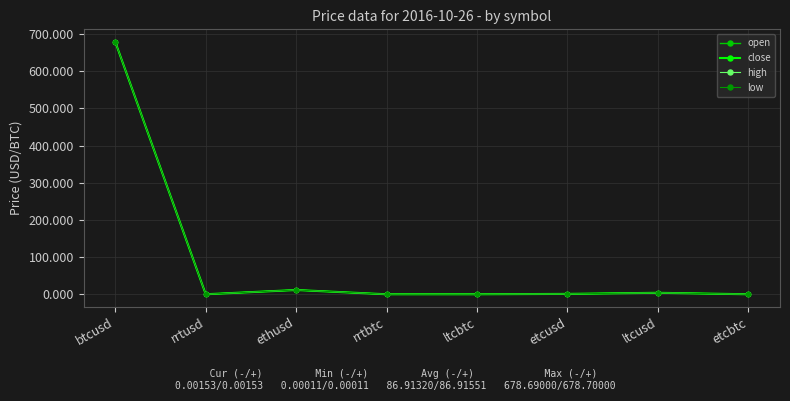

Is this an area chart (filled region under the line)?

No